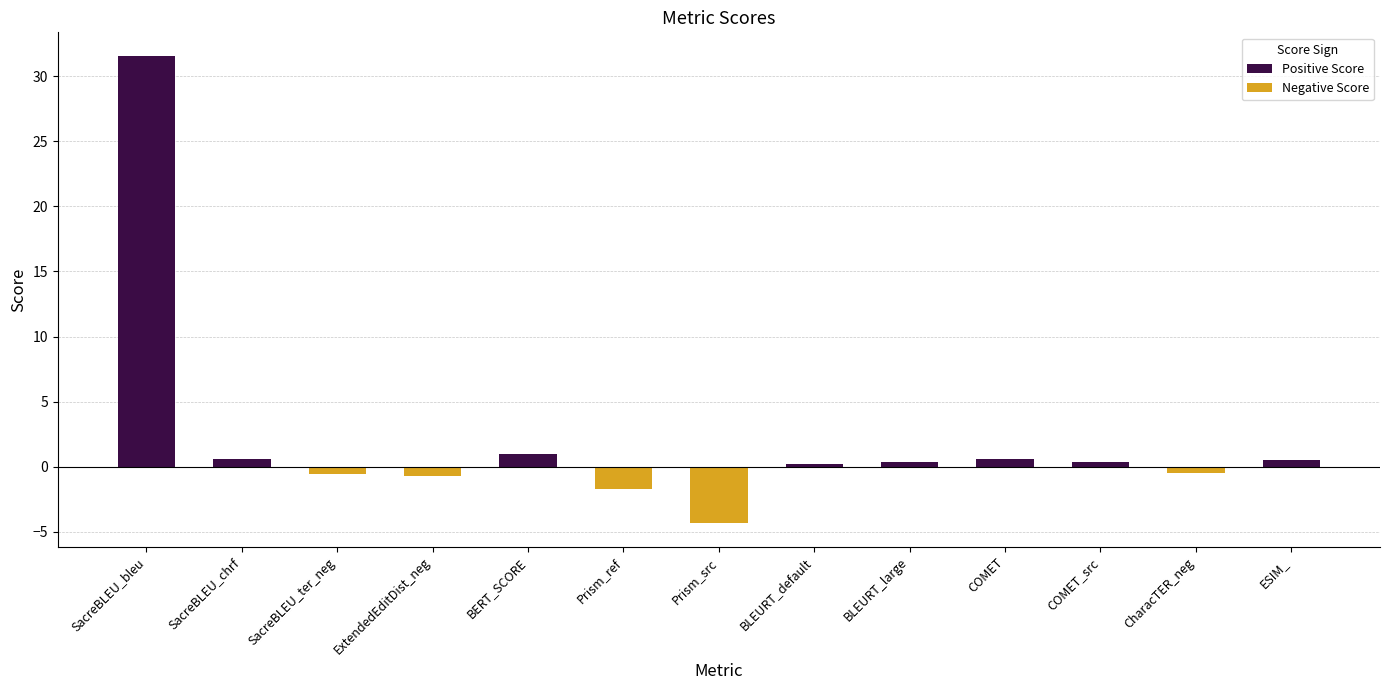

What is the label of the 10th bar from the right?

ExtendedEditDist_neg